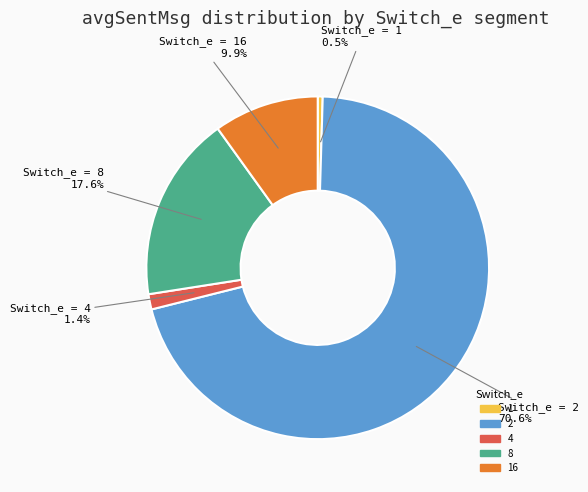

How many segments does this pie chart have?

5